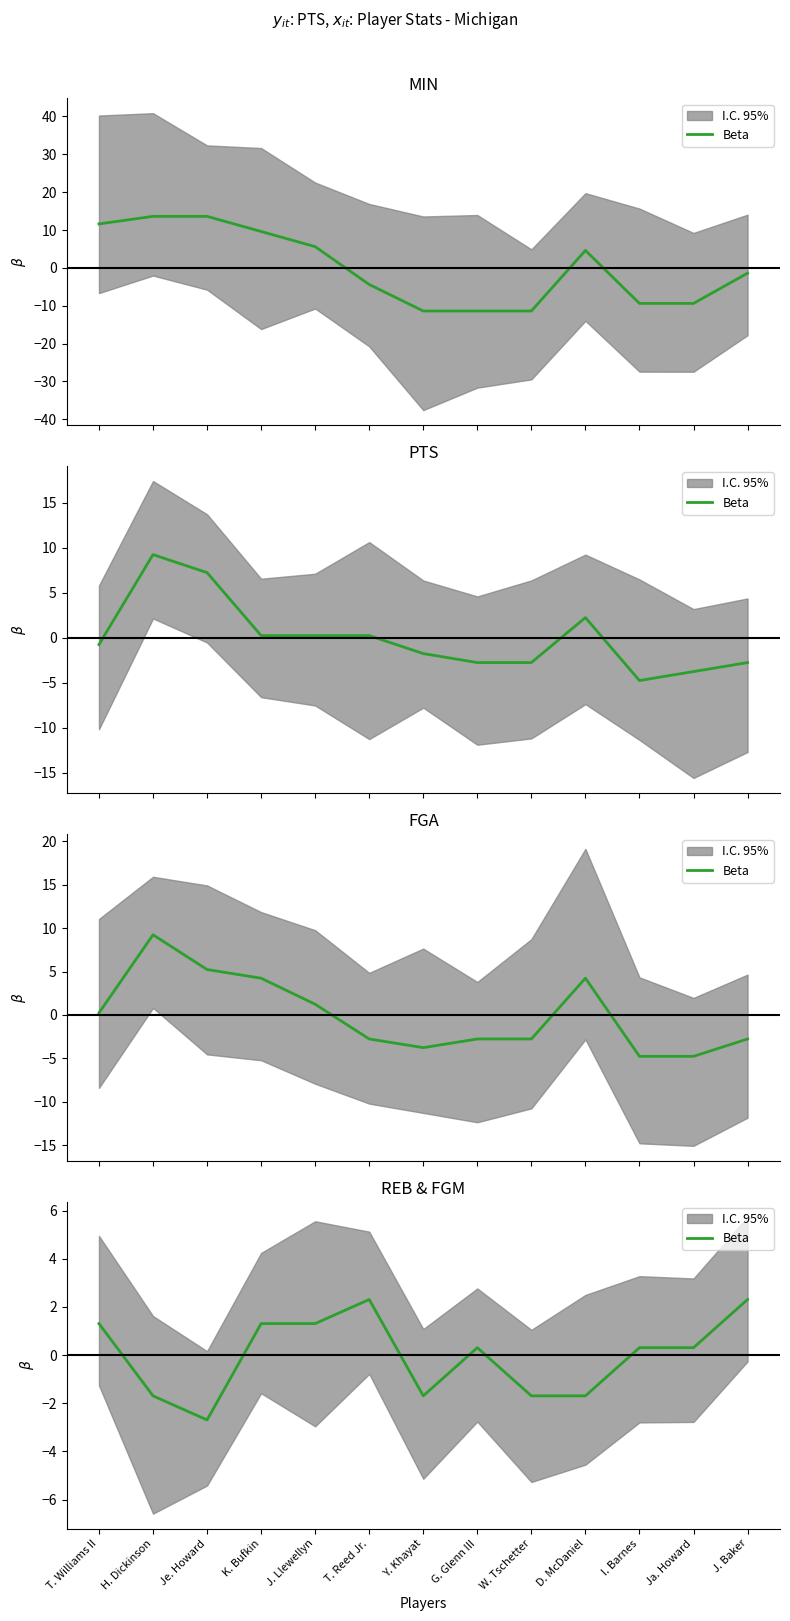

What is the difference between the second highest and minimum values?

5.0